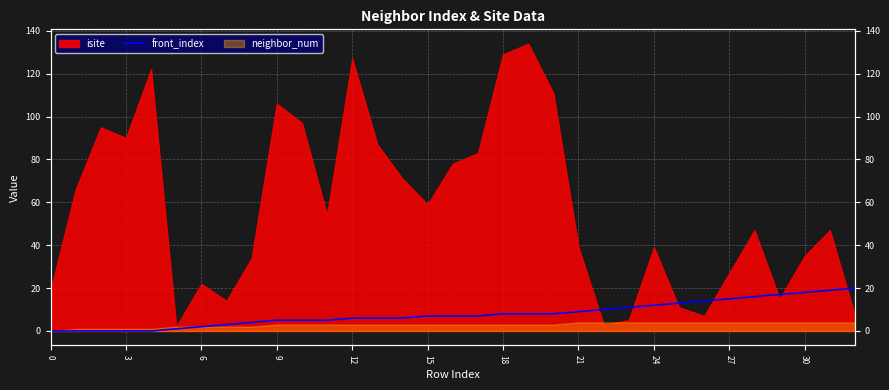

Where is the data nearest to the value 10?

22